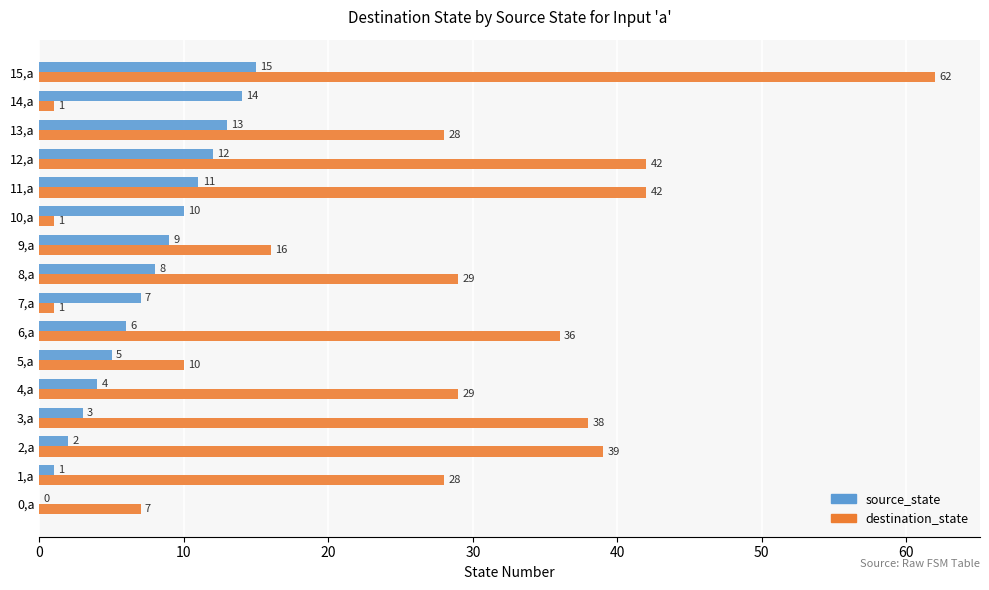

Count the number of categories in the chart.

16